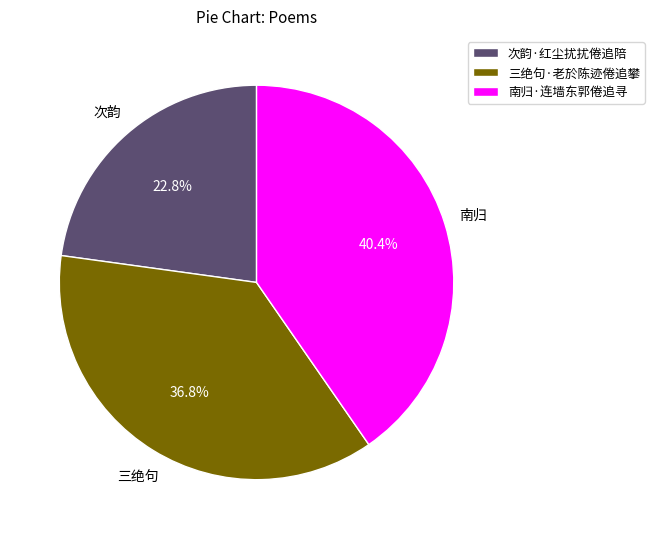

What percentage is the 次韵·红尘扰扰倦追陪 slice, to the nearest percent?

23%